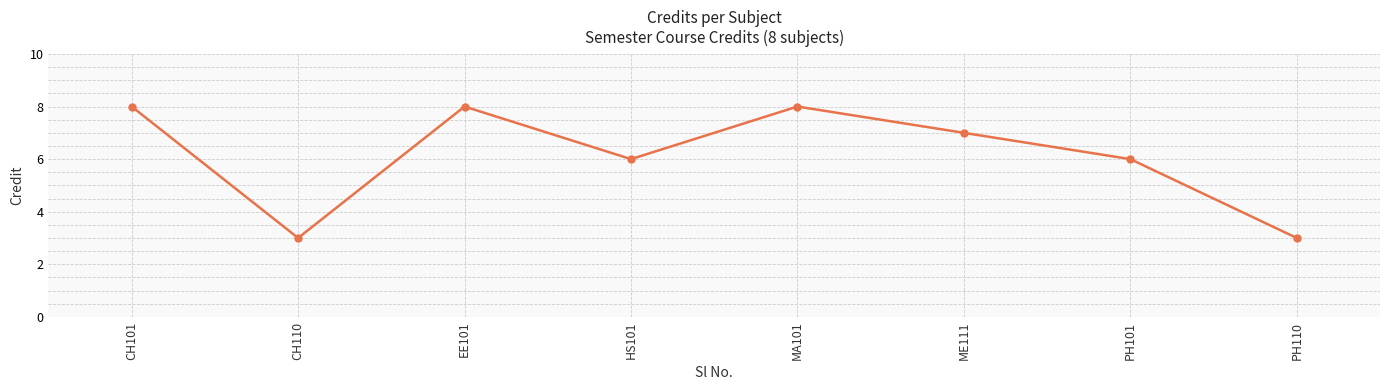

How many lines are shown in the chart?

1